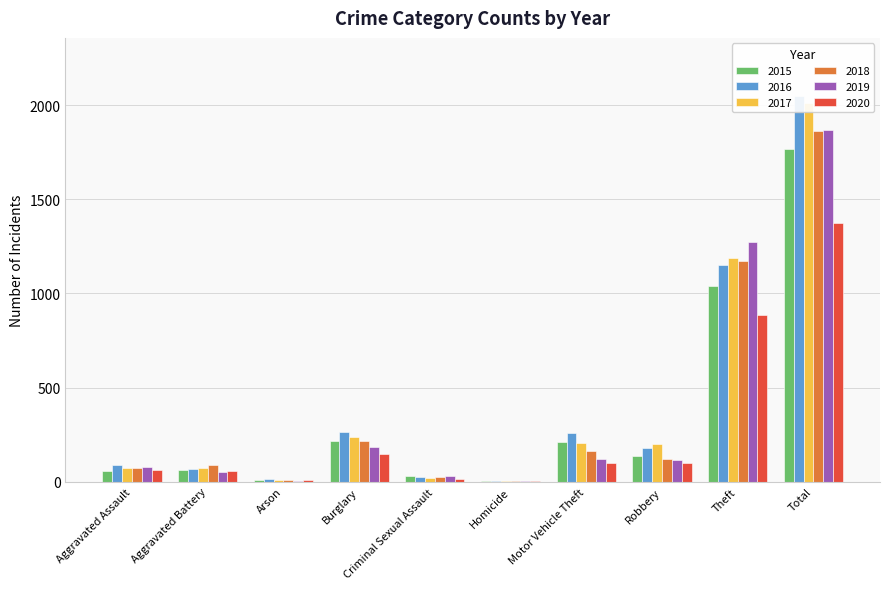

Is the value of 2019 at Aggravated Battery greater than the value of 2016 at Theft?

No